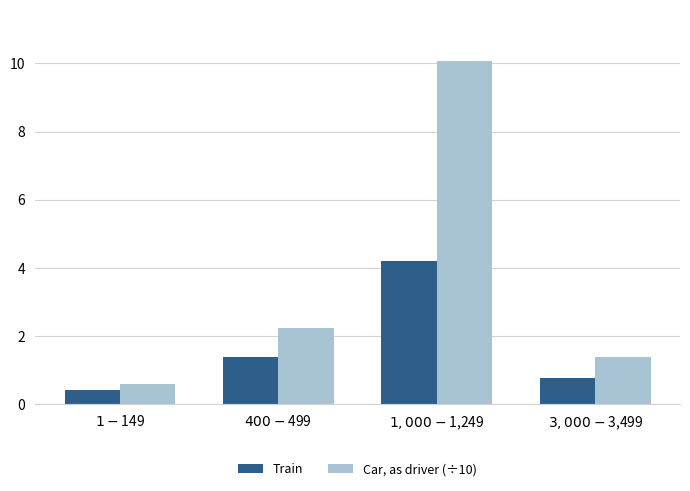

What is the value of the Train bar at the 1st from the left?

0.4